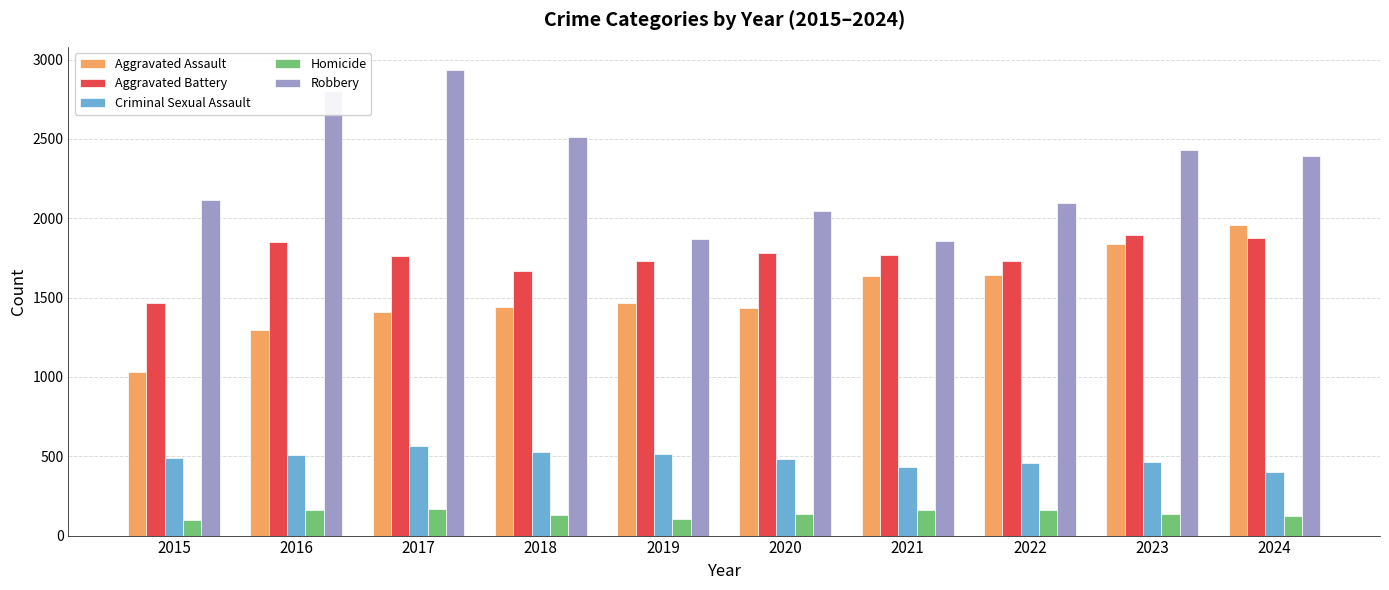

What is the value of the Robbery bar at the 1st from the left?

2114